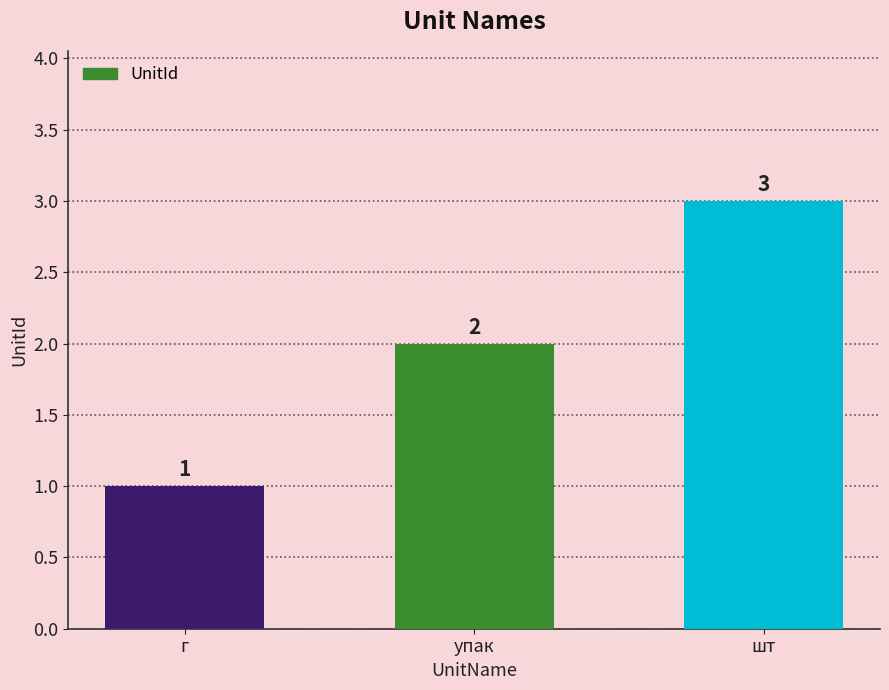

The chart shows a value of 2 at г. True or false?

False